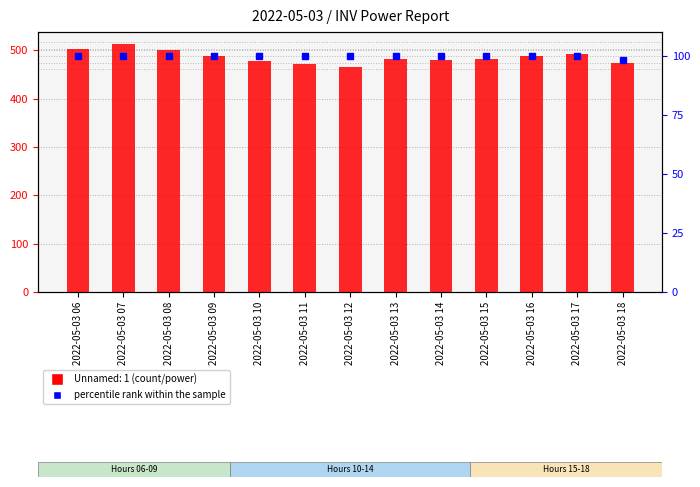

Reading left to right, transcribe all the data shown in this chart.

99.9	99.9	99.9	99.9	99.9	99.9	99.9	99.9	99.9	99.9	99.9	99.9	98.2